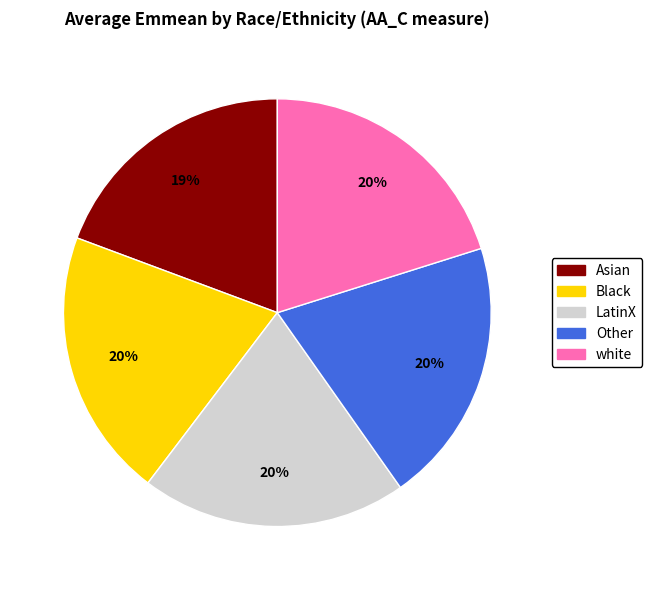

What percentage is the Other slice, to the nearest percent?

20%